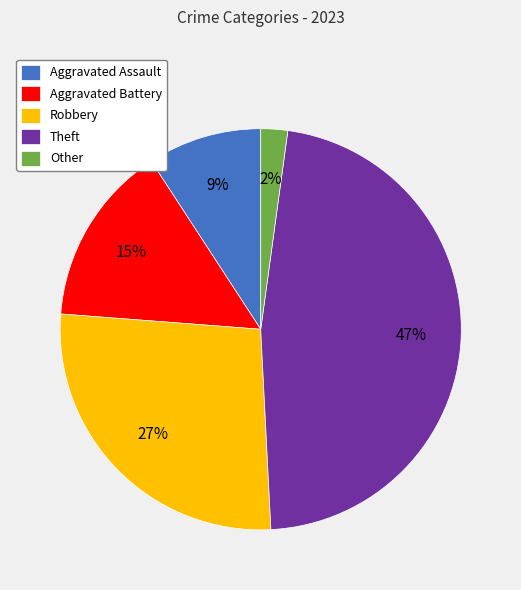

True or false: Theft accounts for 47% of the total.

True